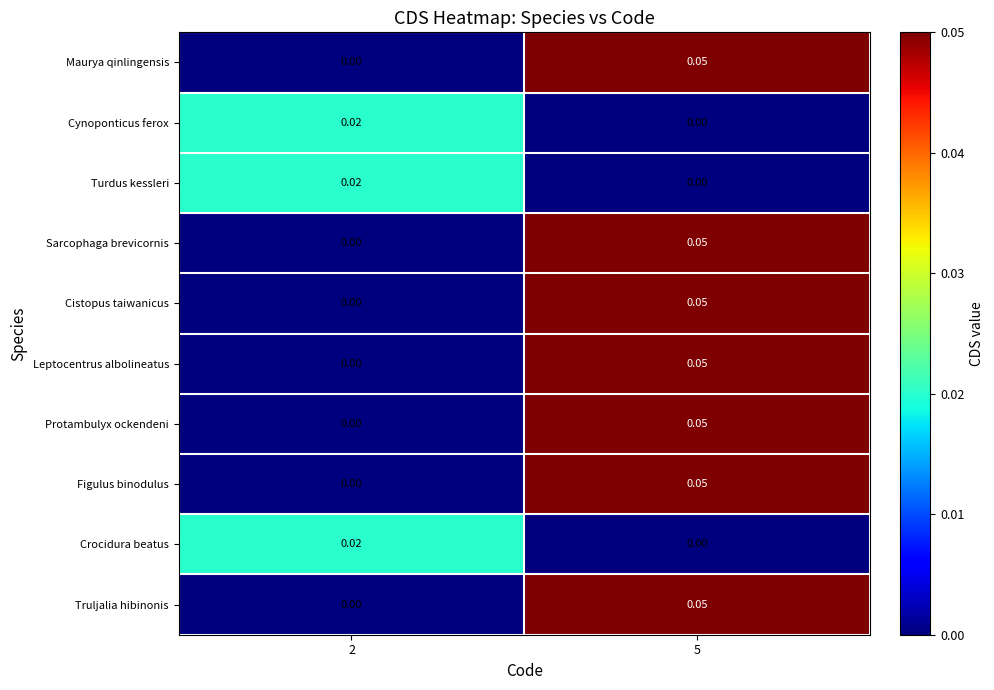

Is the value of Truljalia hibinonis at 5 greater than the value of Sarcophaga brevicornis at 2?

Yes